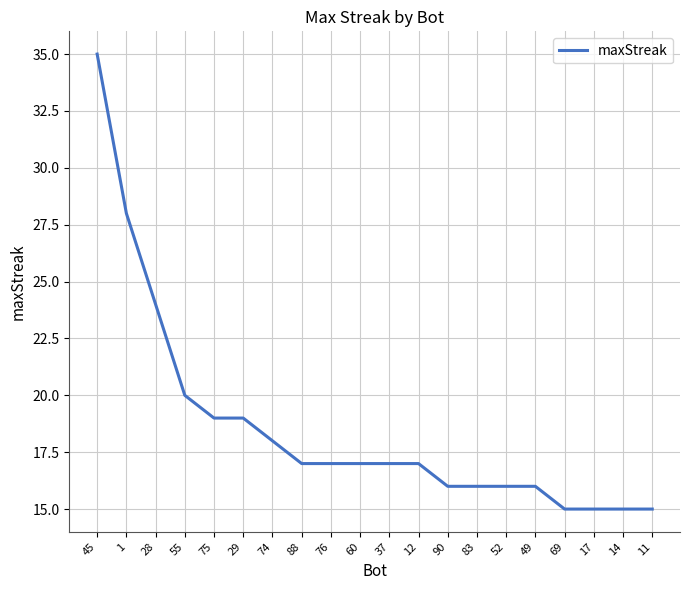

Which category has the highest value across all series?

45